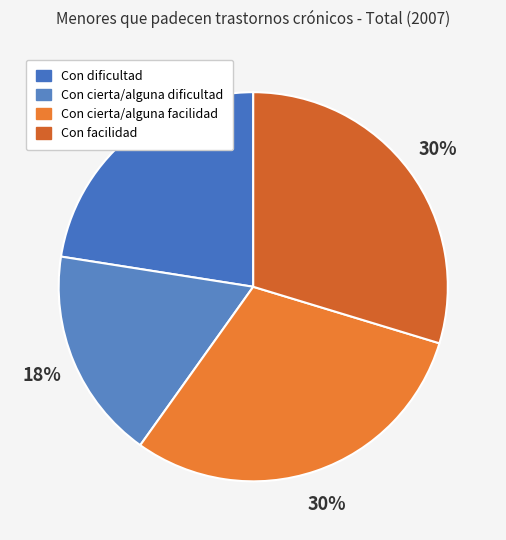

How many segments does this pie chart have?

4